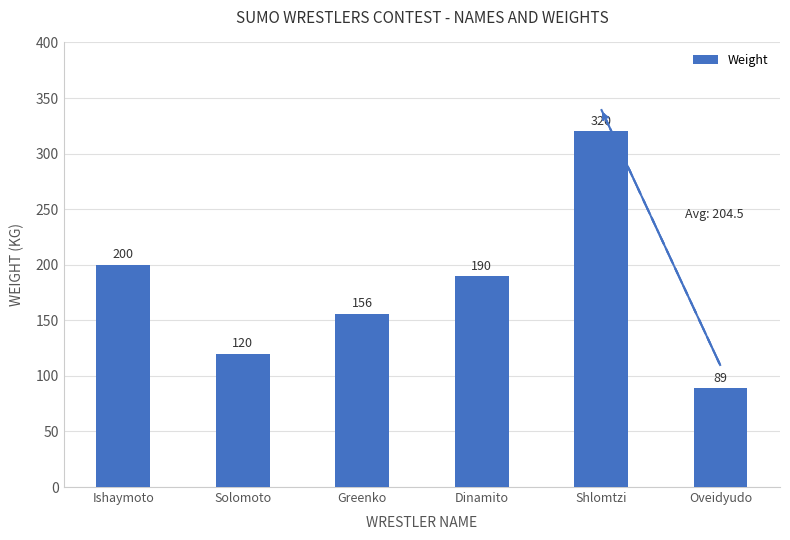

List the labels in order of value, smallest first.

Oveidyudo, Solomoto, Greenko, Dinamito, Ishaymoto, Shlomtzi